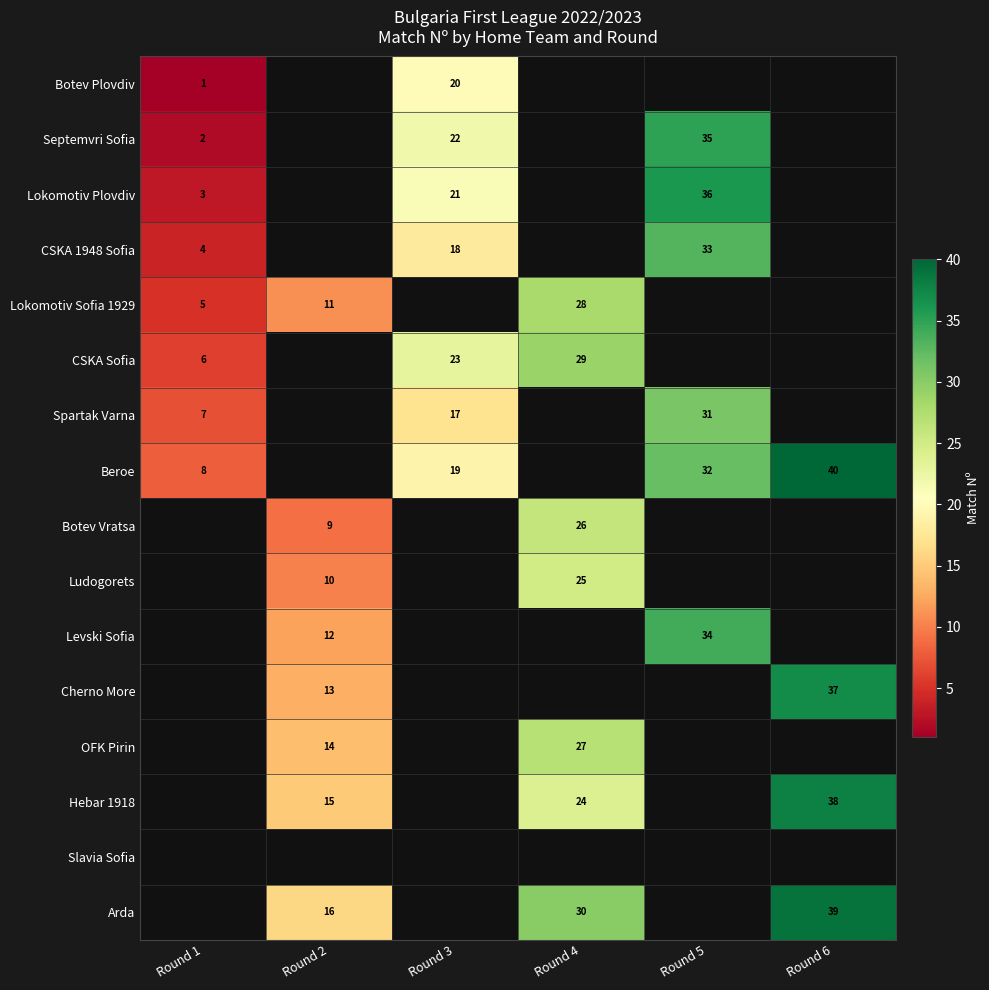

Is it true that CSKA Sofia equals 20 at Round 4?

False